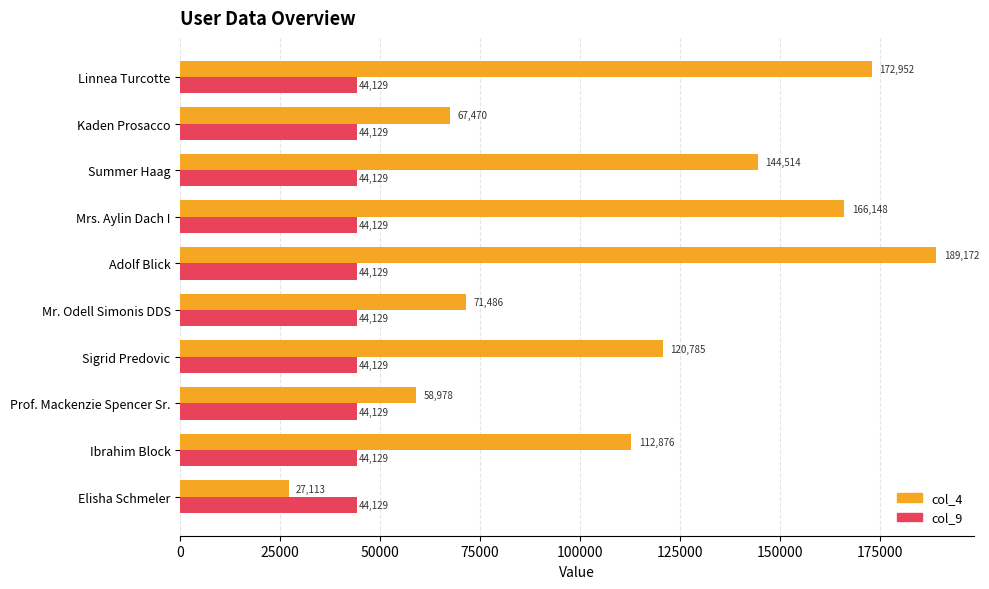

Which series changed the most between Linnea Turcotte and Mrs. Aylin Dach I?

col_4